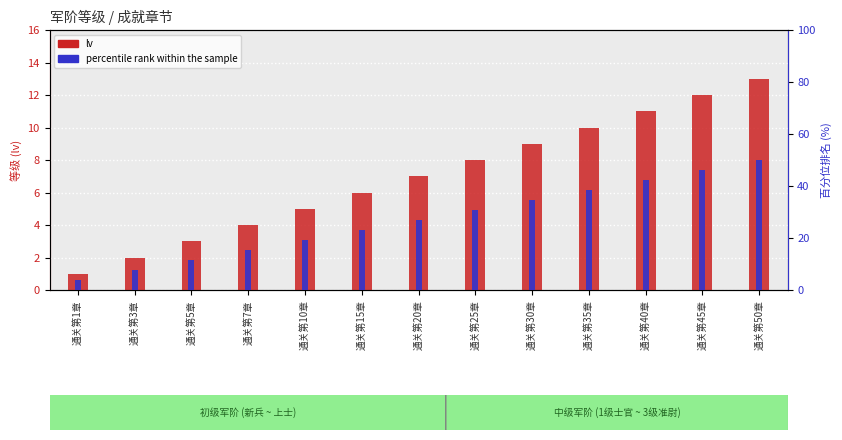

What is the average value of the percentile rank within sample series?

26.9